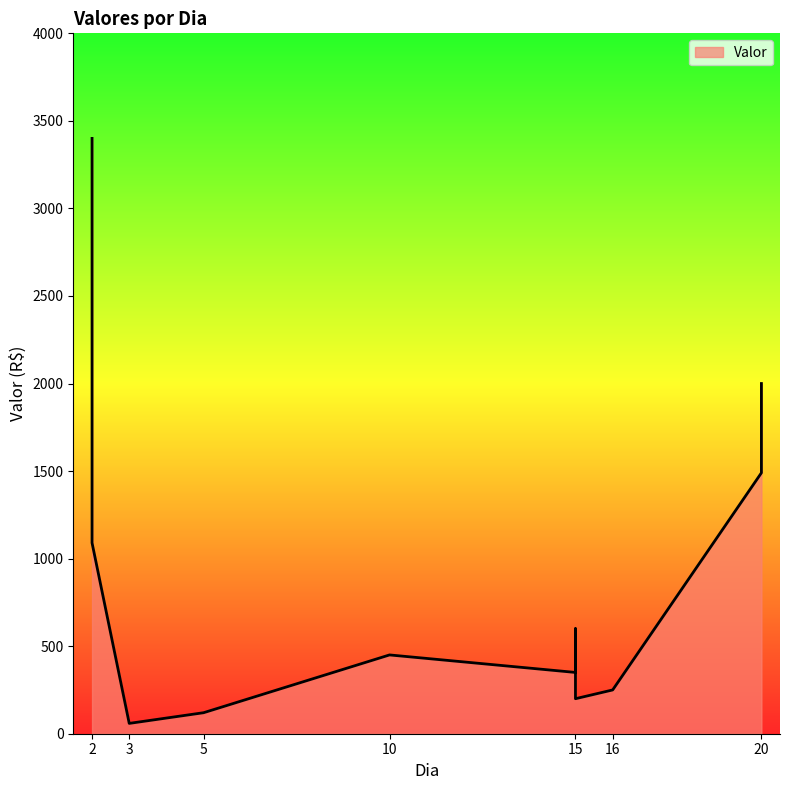

List the labels in order of value, smallest first.

3, 5, 15, 16, 15, 10, 15, 2, 20, 20, 2